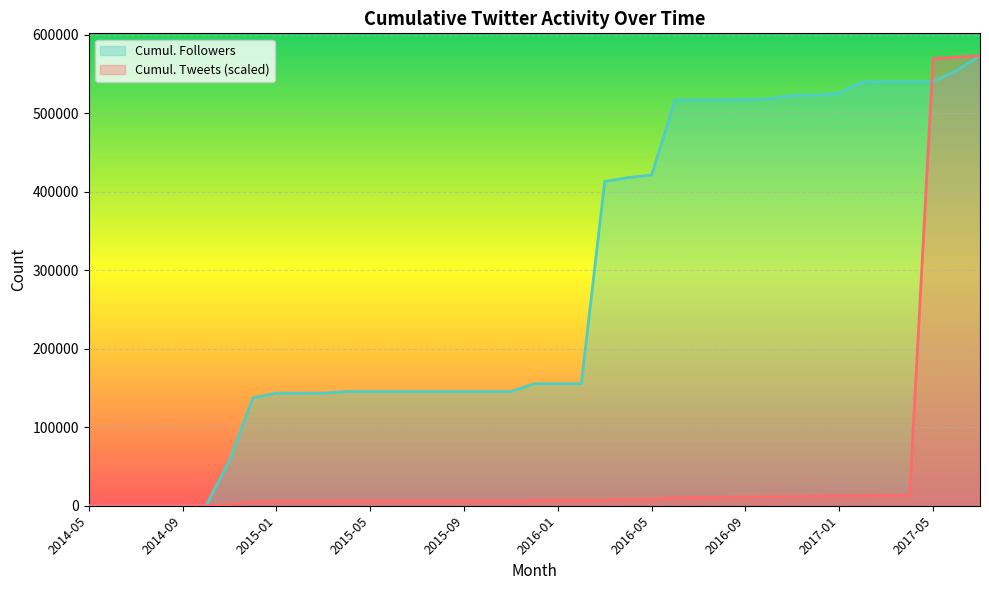

Rank the series by their maximum value, from highest to lowest.

Cumul. Tweets, Cumul. Followers